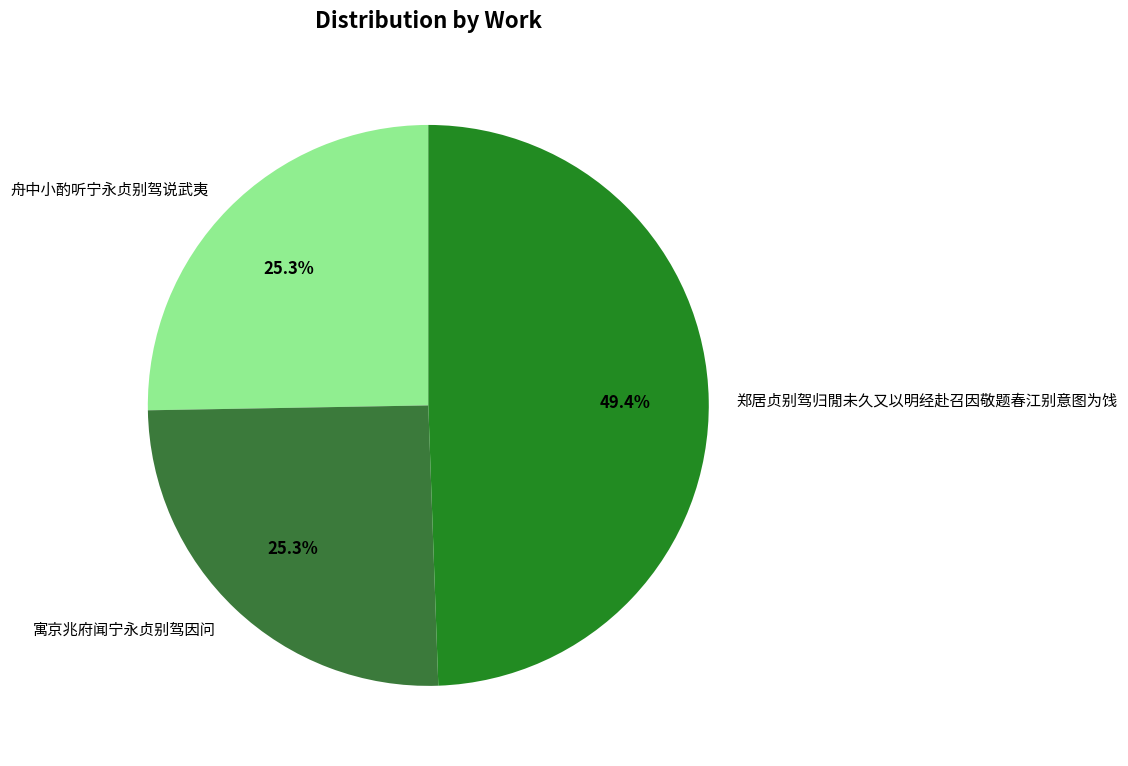

The 郑居贞别驾归閒未久又以明经赴召因敬题春江别意图为饯 slice represents 49% of the pie. True or false?

True